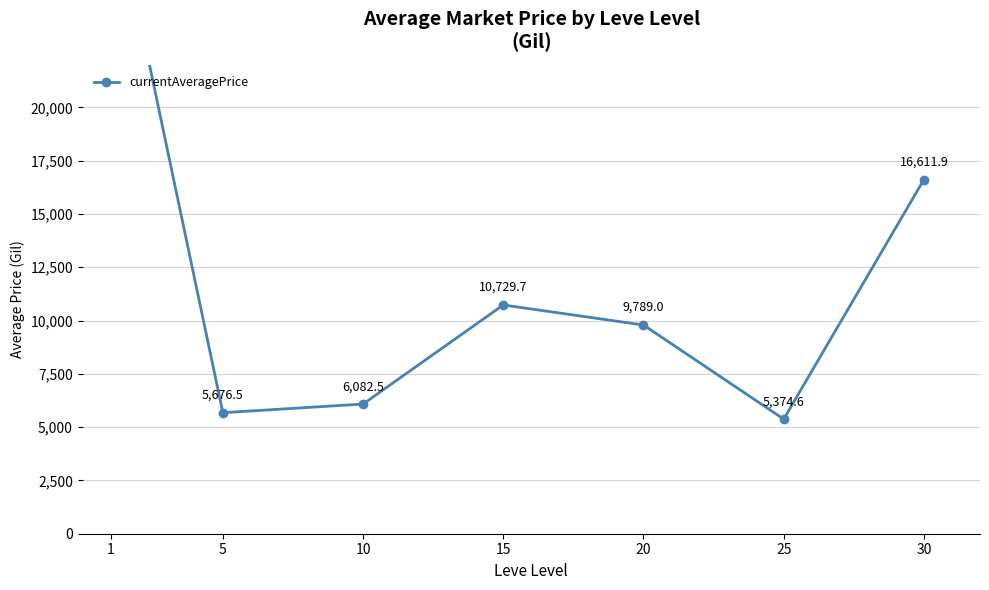

What is the greatest value displayed?

30614.0